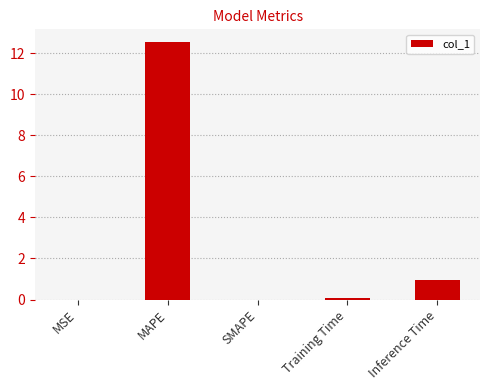

What is the maximum value shown in the chart?

12.5